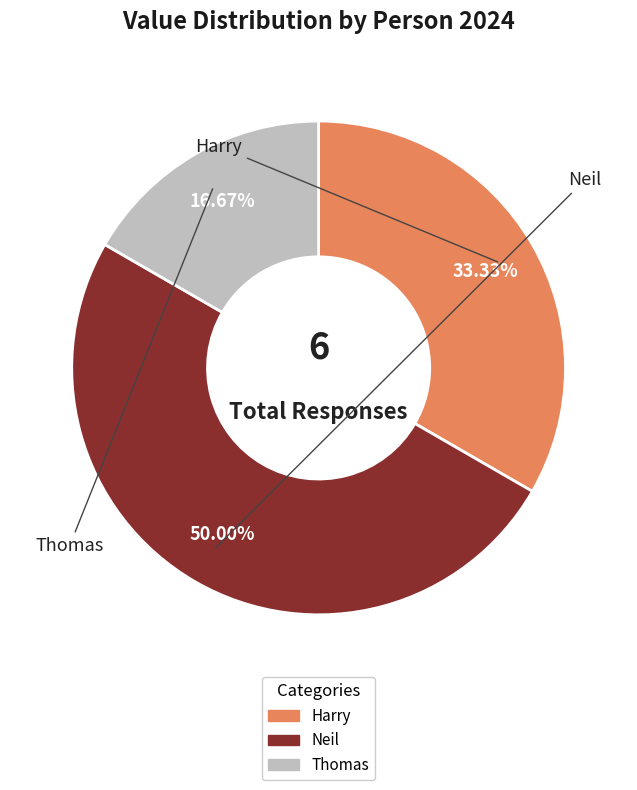

Which slice is the largest?

Neil